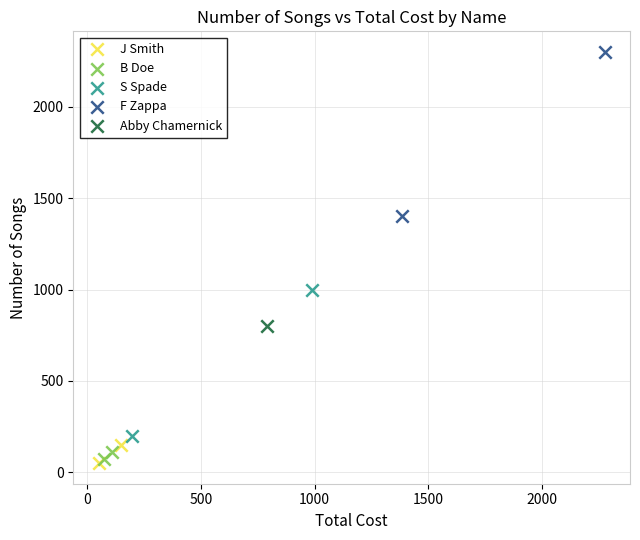

Which series contains the lowest Y value?

J Smith